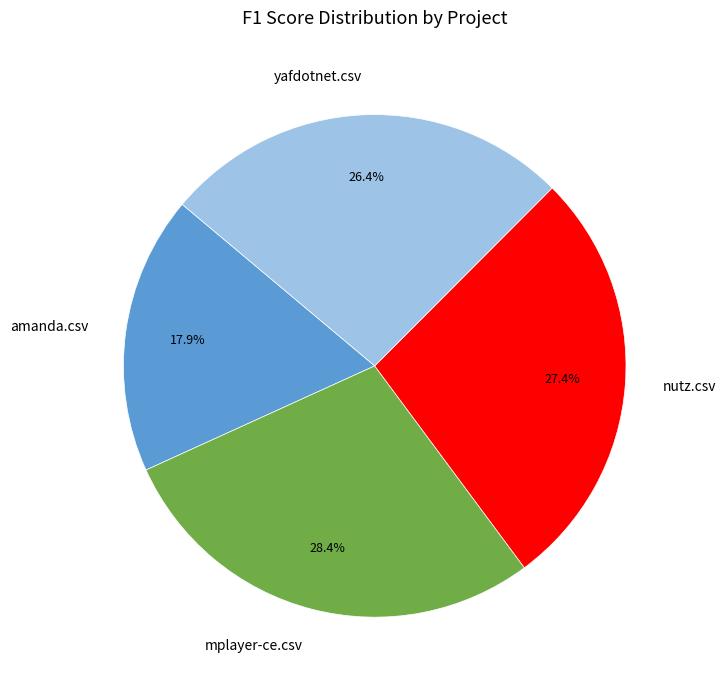

How many slices are in this pie chart?

4